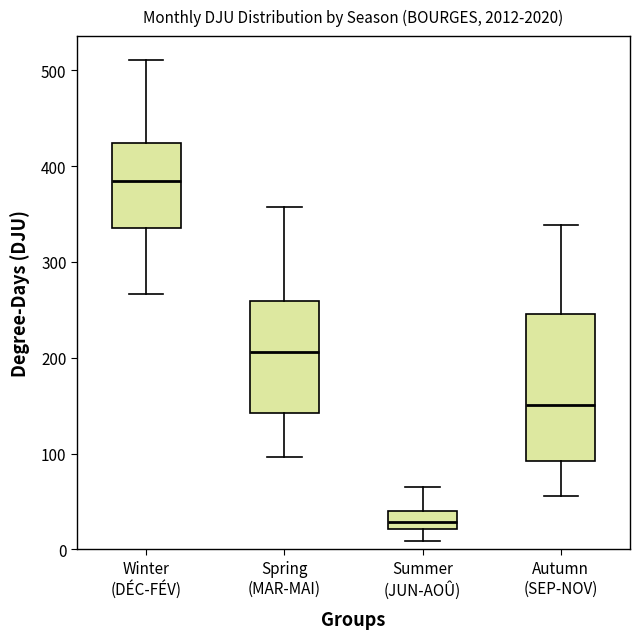

Which box is the tallest, from its lower edge to its upper edge?

Autumn (SEP-NOV)